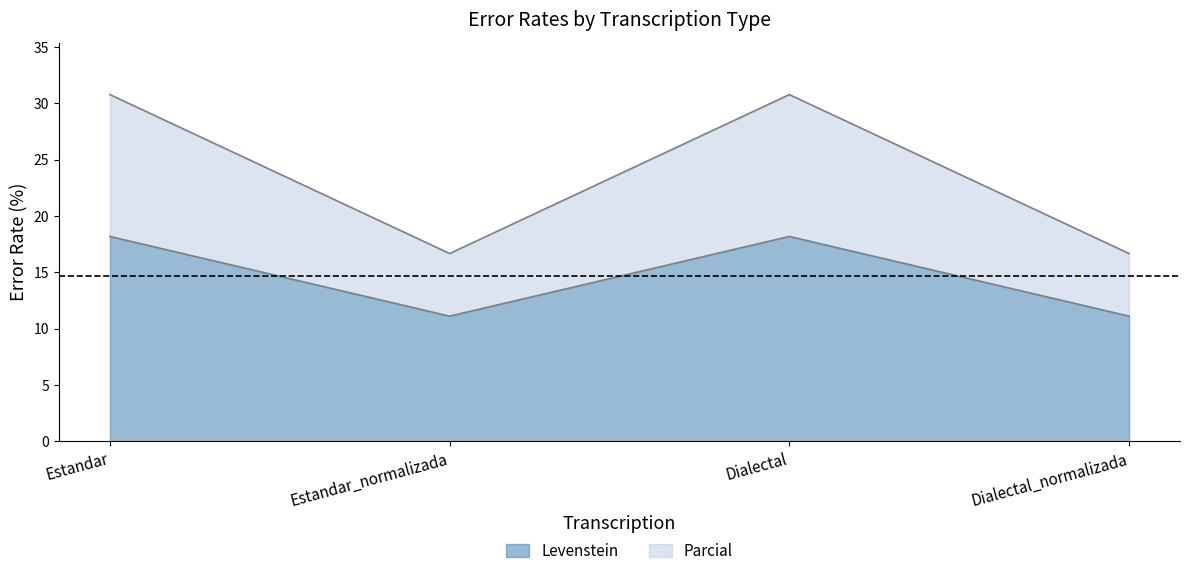

At how many categories does at least one series exceed 30?

2